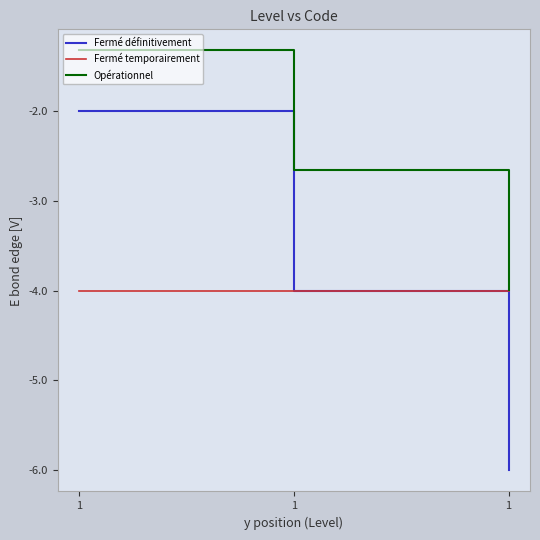

What is the value of the Fermé temporairement point at the 3rd from the left?

-4.0